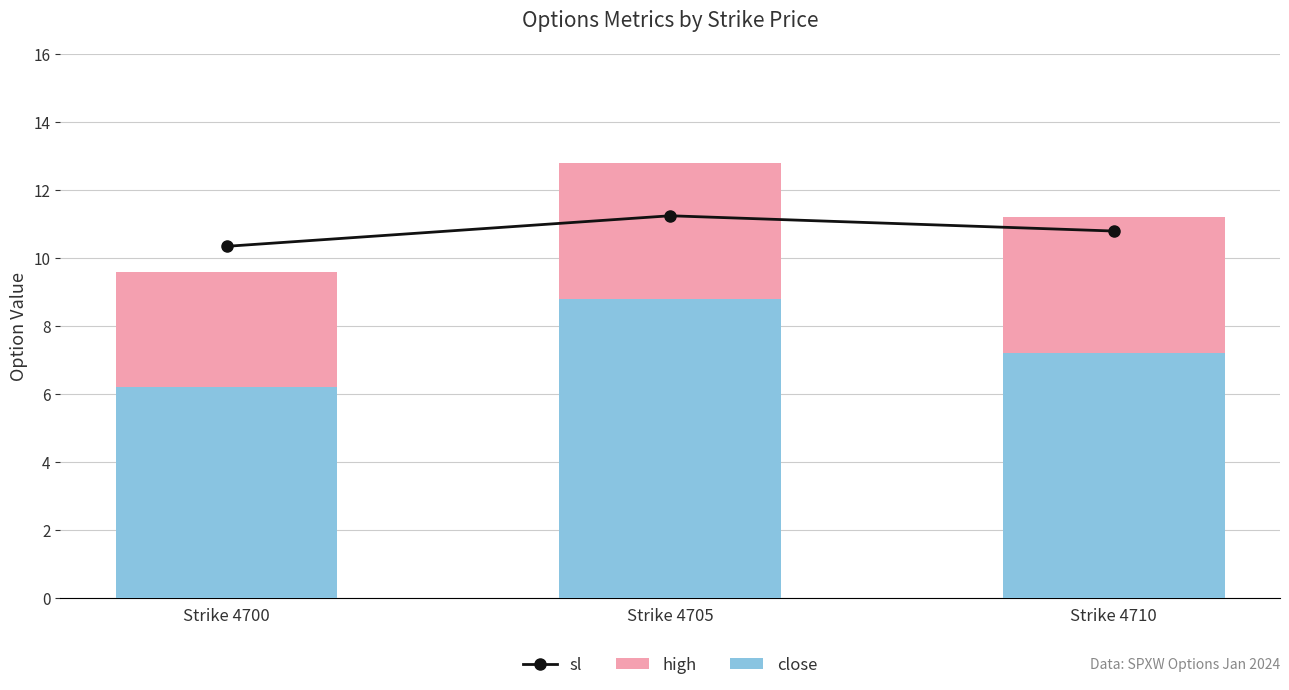

Between Strike 4705 and Strike 4710, which series saw the biggest shift?

close